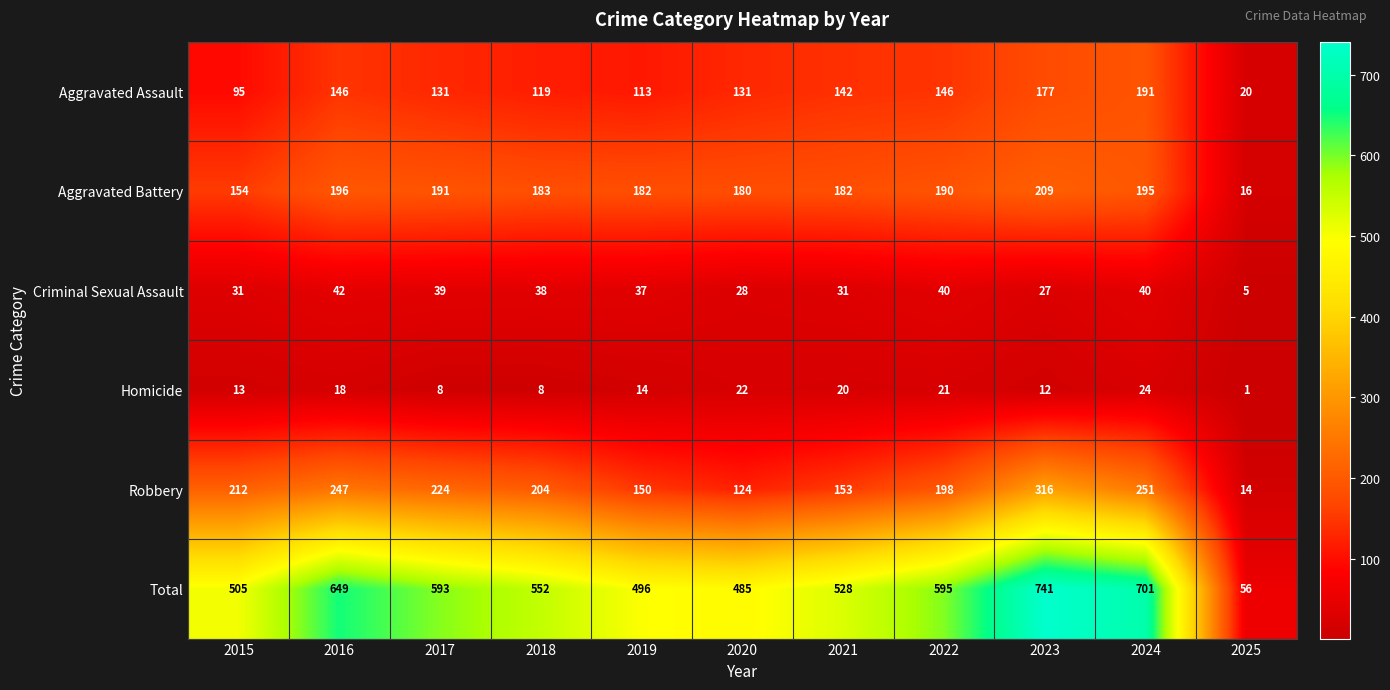

What is the difference between the maximum and minimum values in the Aggravated Battery series?

193